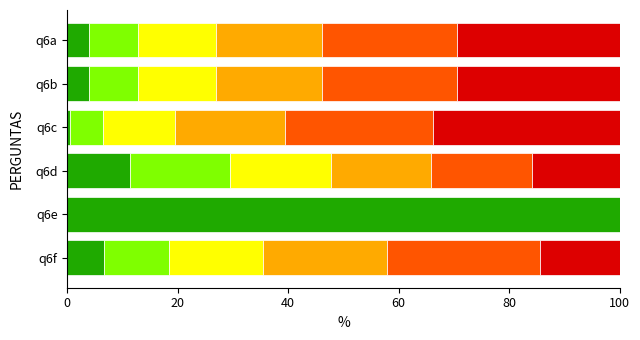

What is the total value across all series at q6b?

100.0